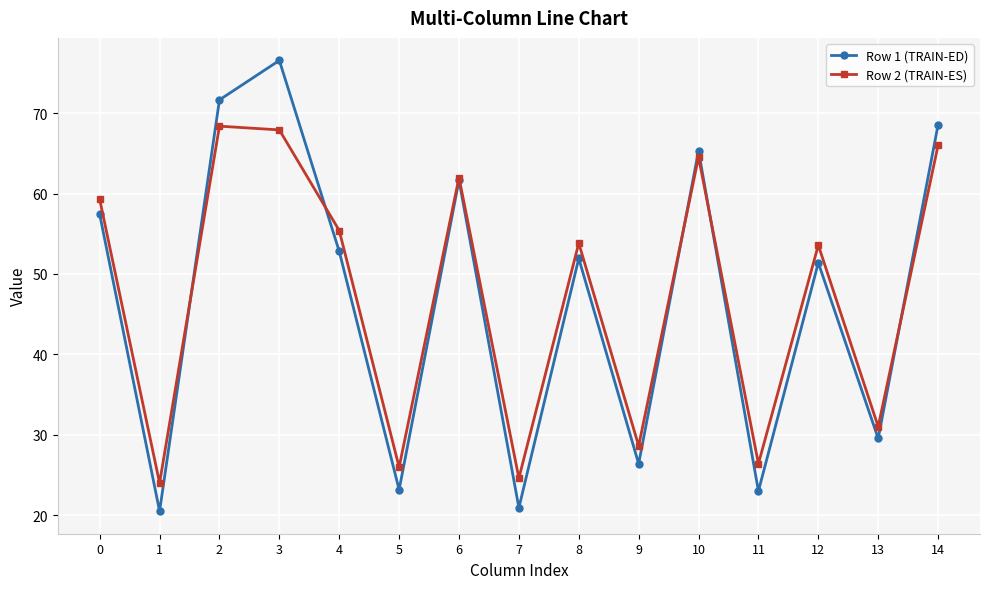

Which category has the highest value across all series?

3